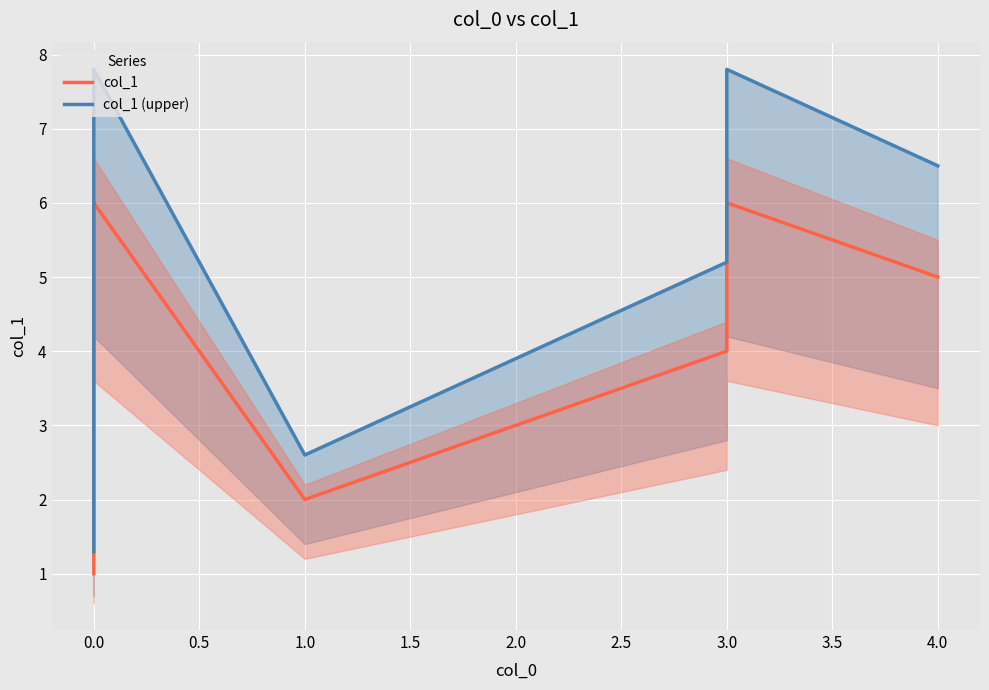

The col_1 (upper) series shows 2.9 at 4.0. True or false?

False